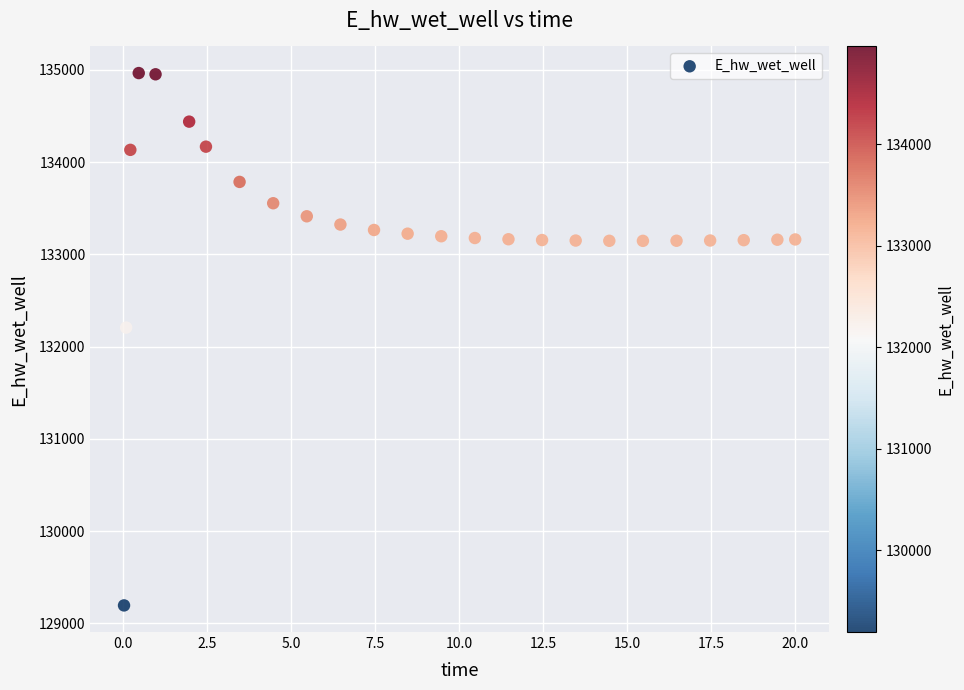

What is the range of Y values (max minus min)?

5769.5